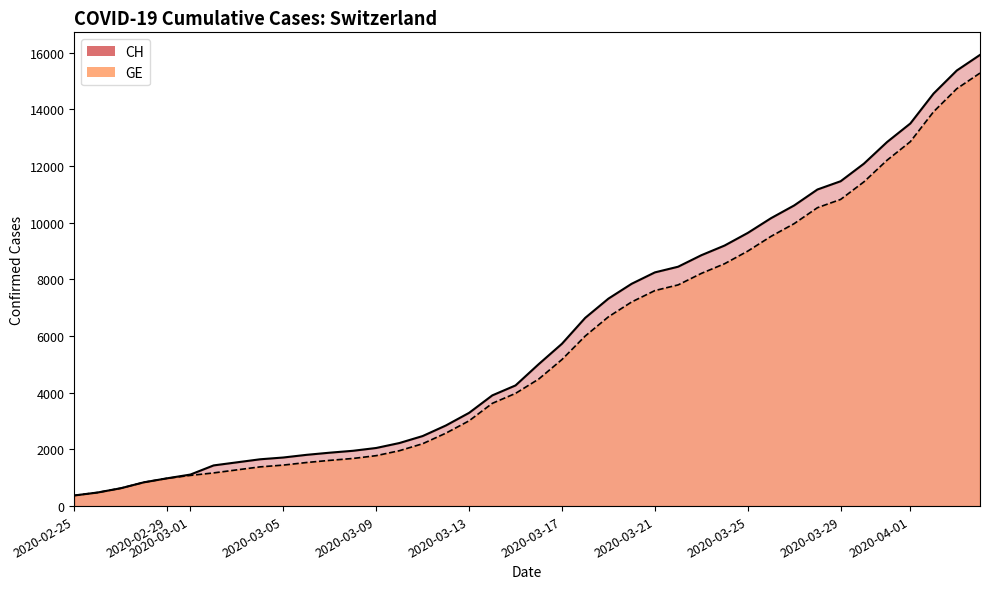

Where does the GE series first go above 4485?

2020-03-17